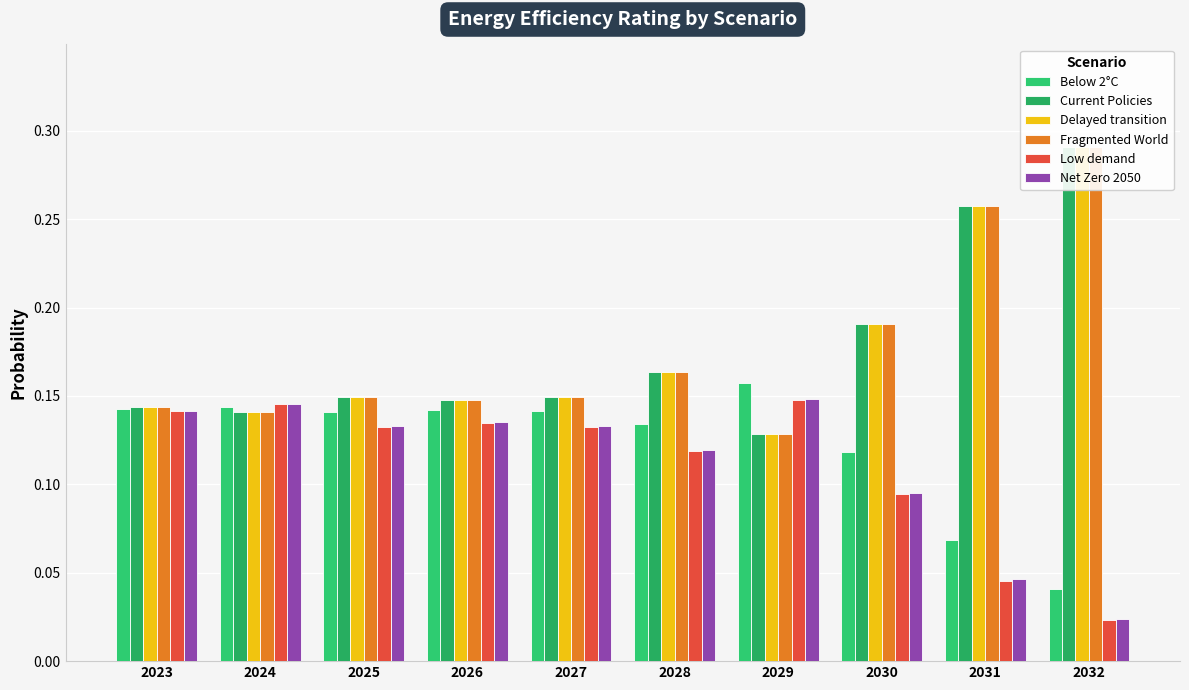

What is the total value across all series at 2024?

0.9